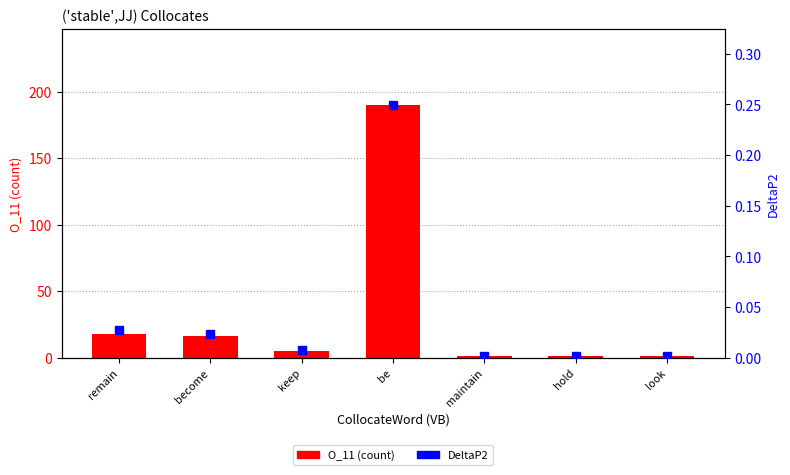

Is it true that O_11 (count) equals 1.0 at hold?

True